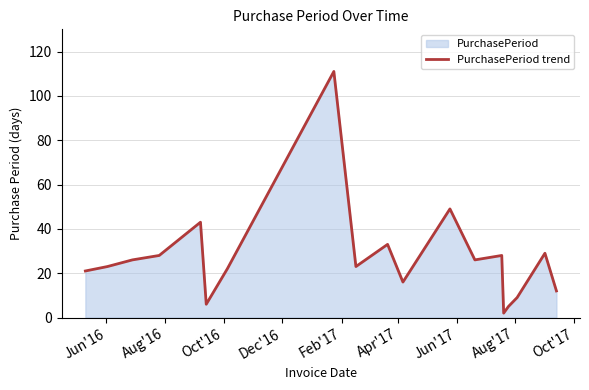

What is the maximum value shown in the chart?

111